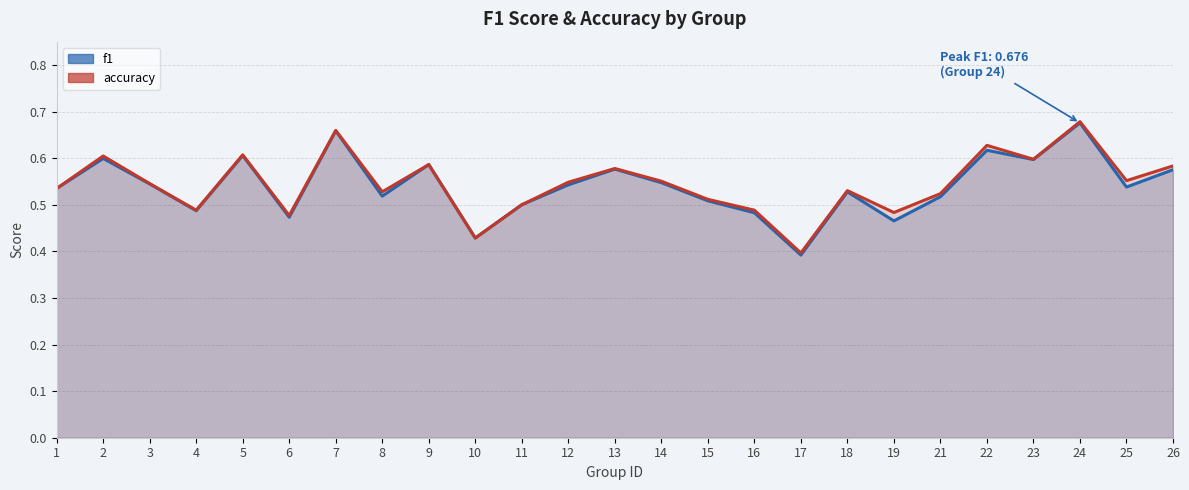

What is the average value of the f1 series?

0.5